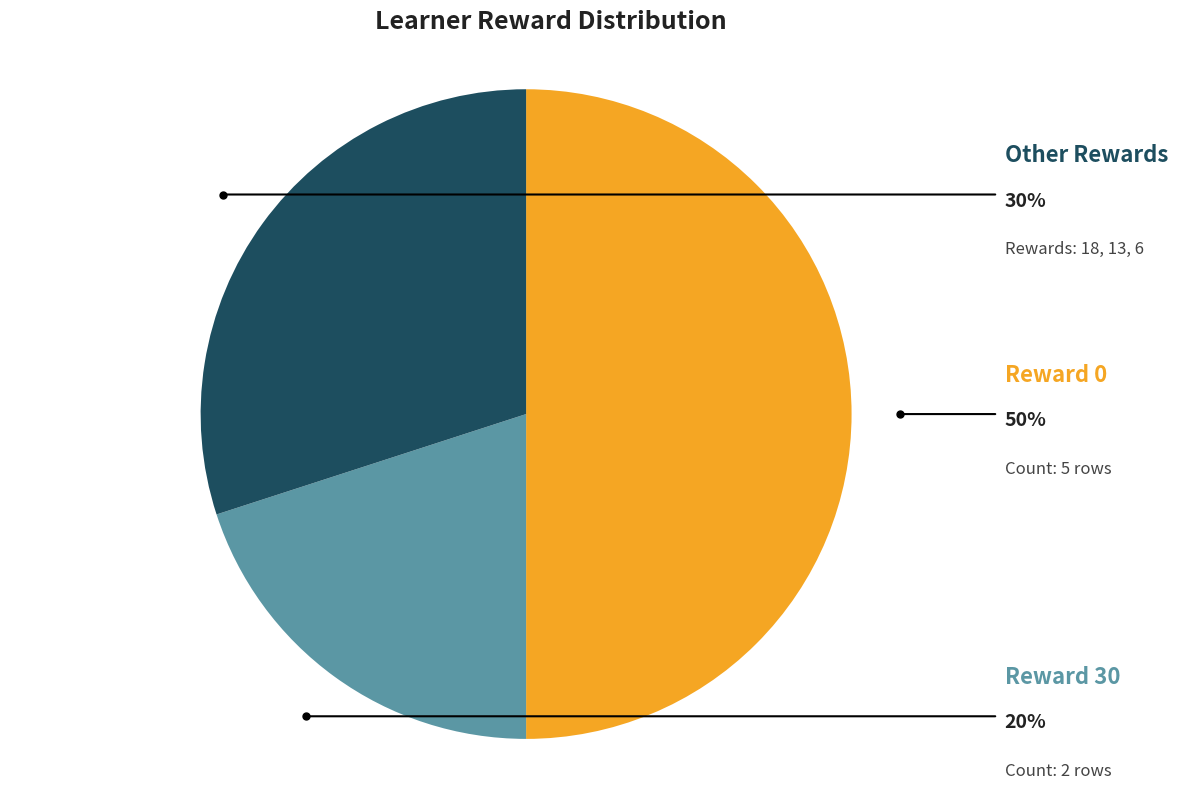

Is there any slice that represents more than half of the pie?

No